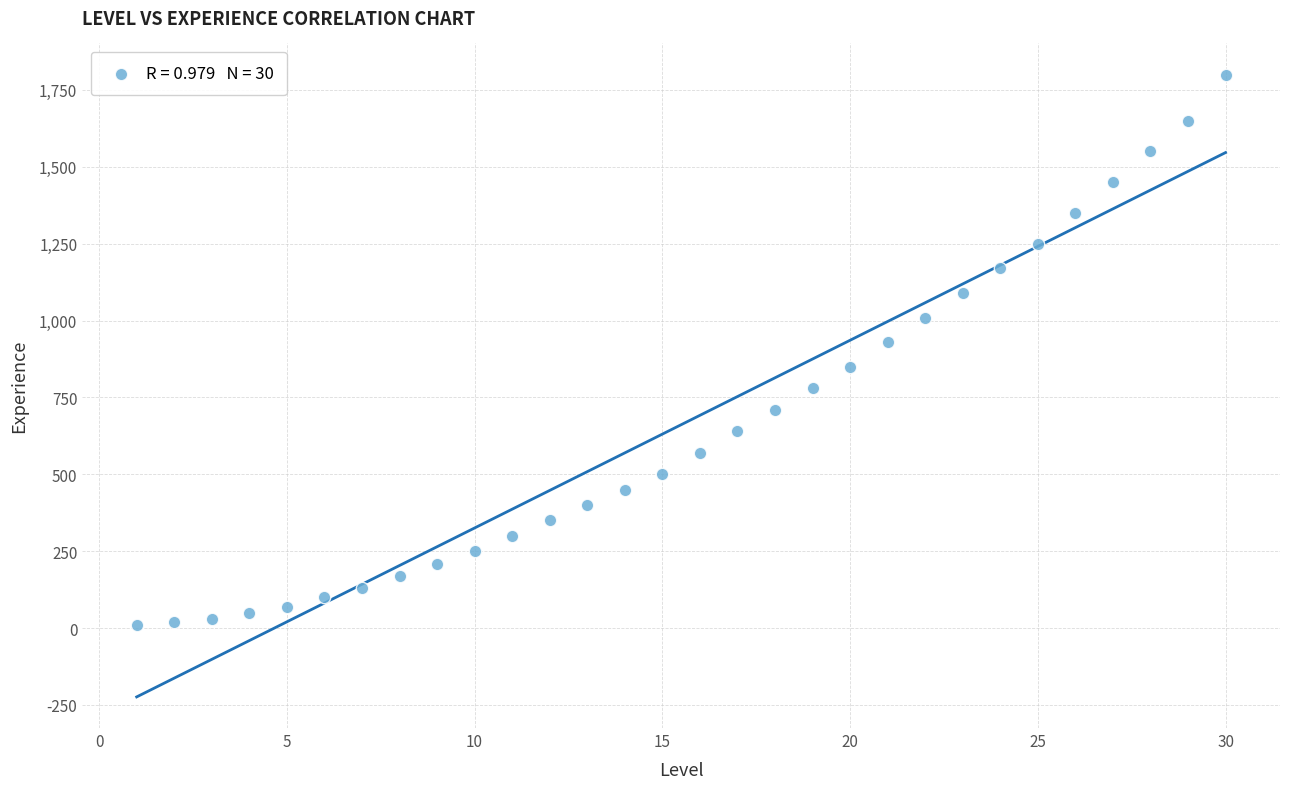

What Y value in the scatter plot is closest to 905?

930